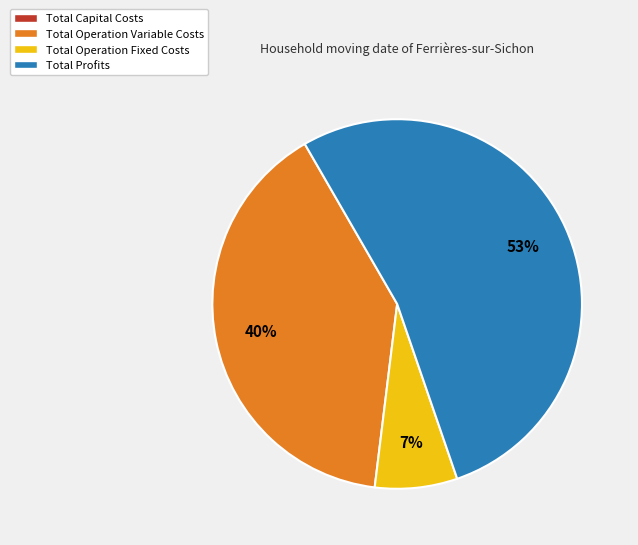

Is there a majority slice in this chart?

Yes